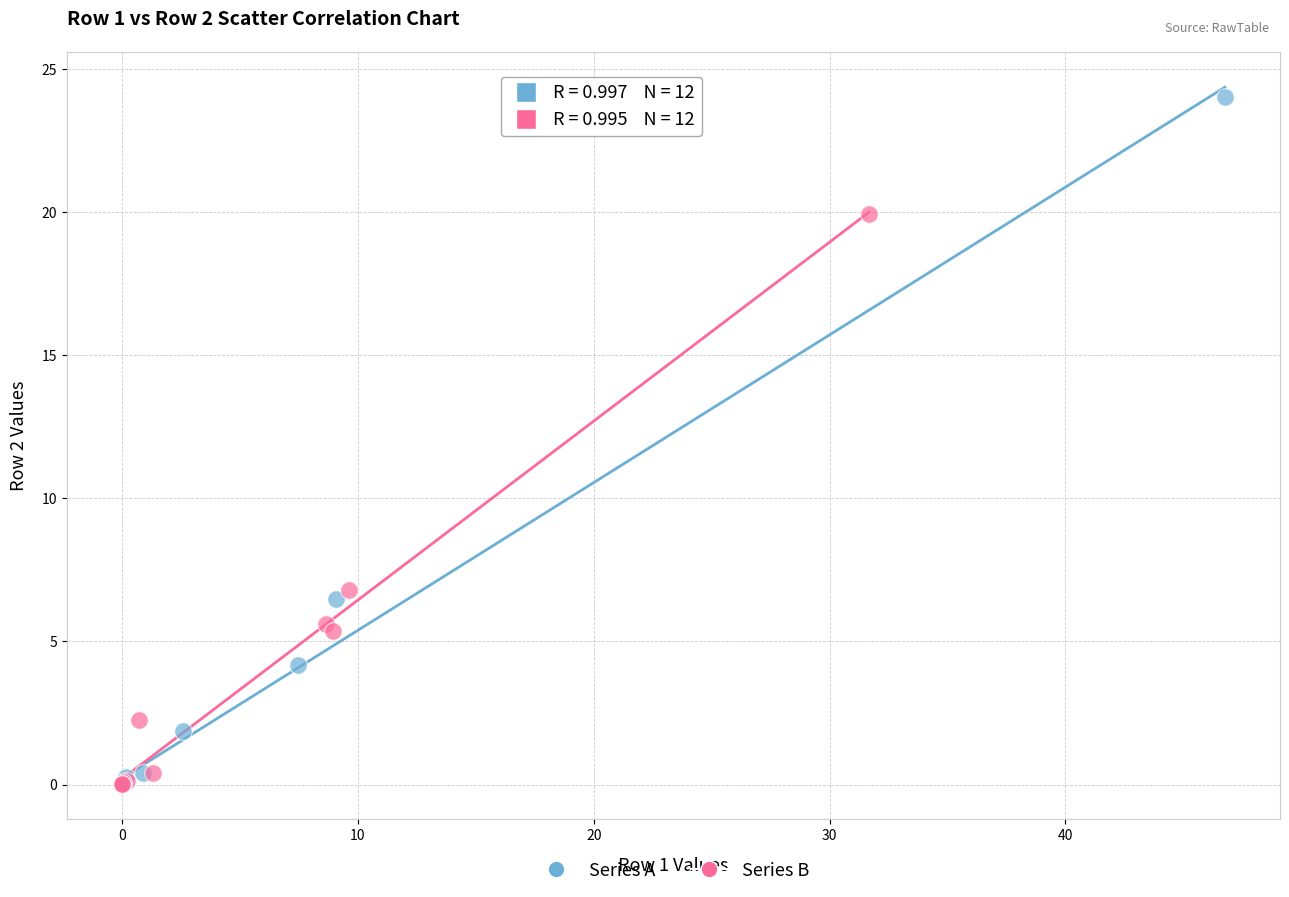

Which series contains the highest Y value?

Series A